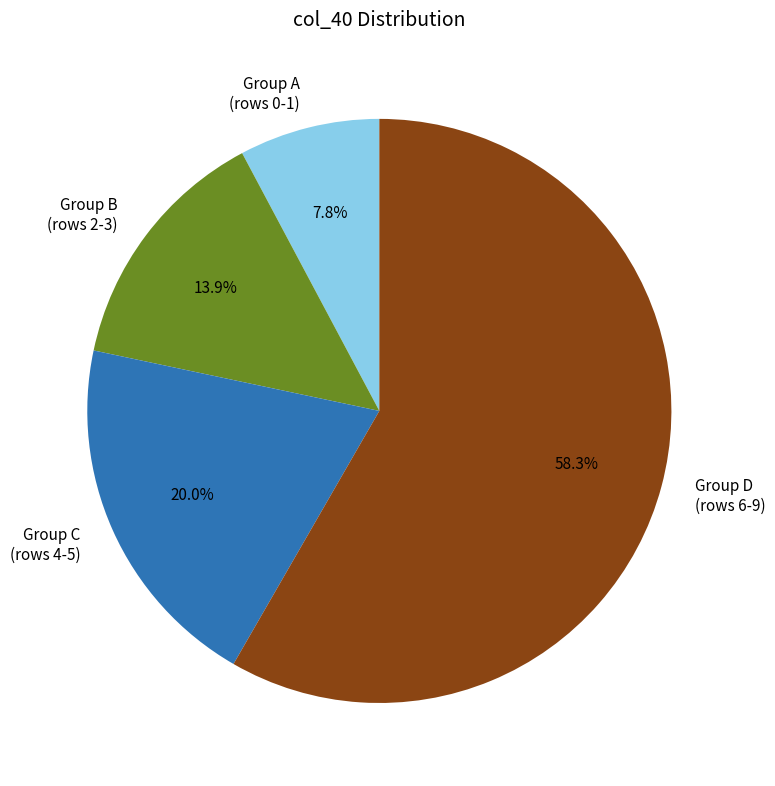

Which slice represents more than half of the pie?

Group D (rows 6-9)